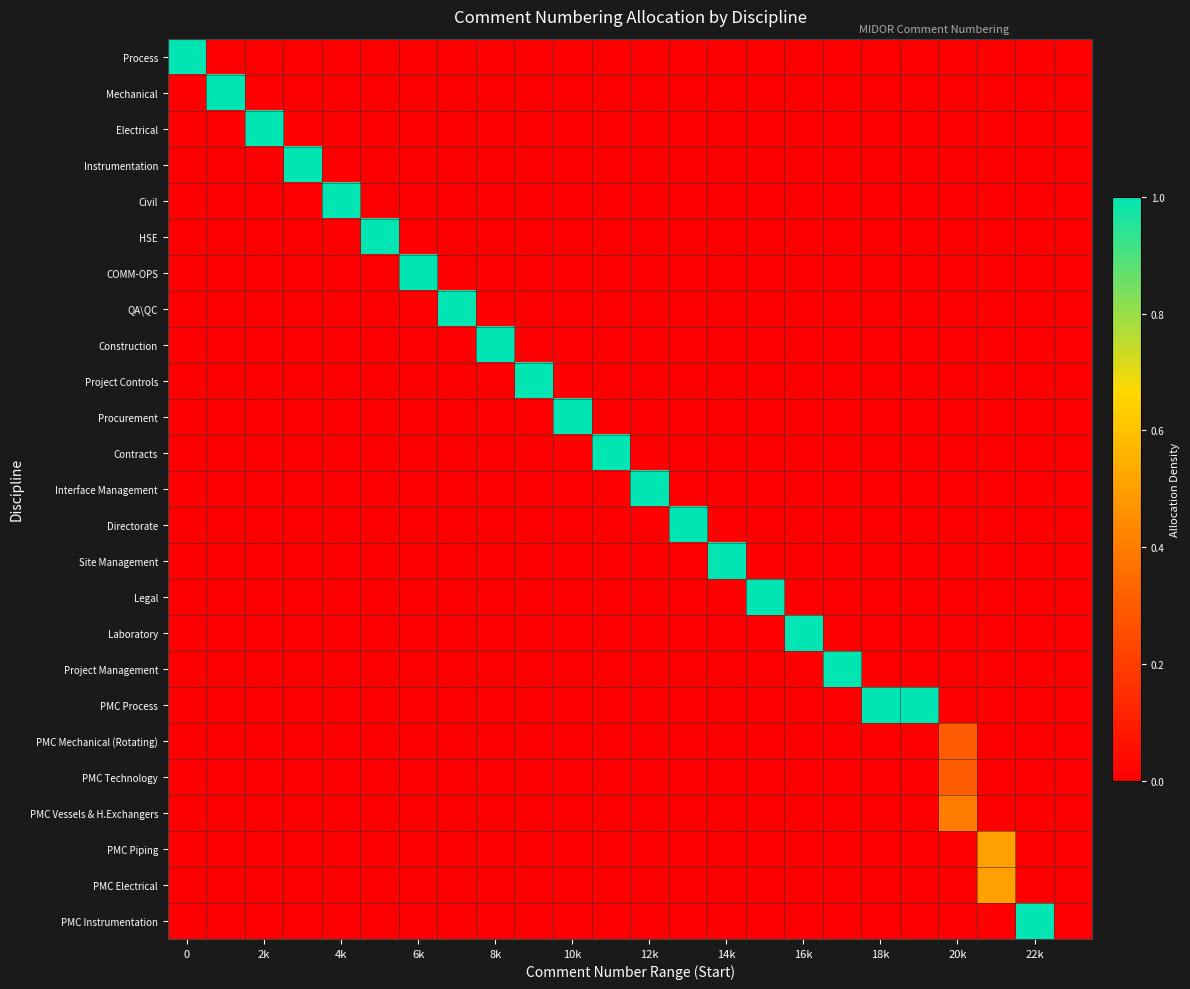

Reading right to left, extract all data points from this chart.

Process: 0.0	0.0	0.0	0.0	0.0	0.0	0.0	0.0	0.0	0.0	0.0	0.0	0.0	0.0	0.0	0.0	0.0	0.0	0.0	0.0	0.0	0.0	0.0	1.0
Mechanical: 0.0	0.0	0.0	0.0	0.0	0.0	0.0	0.0	0.0	0.0	0.0	0.0	0.0	0.0	0.0	0.0	0.0	0.0	0.0	0.0	0.0	0.0	1.0	0.0
Electrical: 0.0	0.0	0.0	0.0	0.0	0.0	0.0	0.0	0.0	0.0	0.0	0.0	0.0	0.0	0.0	0.0	0.0	0.0	0.0	0.0	0.0	1.0	0.0	0.0
Instrumentation: 0.0	0.0	0.0	0.0	0.0	0.0	0.0	0.0	0.0	0.0	0.0	0.0	0.0	0.0	0.0	0.0	0.0	0.0	0.0	0.0	1.0	0.0	0.0	0.0
Civil: 0.0	0.0	0.0	0.0	0.0	0.0	0.0	0.0	0.0	0.0	0.0	0.0	0.0	0.0	0.0	0.0	0.0	0.0	0.0	1.0	0.0	0.0	0.0	0.0
HSE: 0.0	0.0	0.0	0.0	0.0	0.0	0.0	0.0	0.0	0.0	0.0	0.0	0.0	0.0	0.0	0.0	0.0	0.0	1.0	0.0	0.0	0.0	0.0	0.0
COMM-OPS: 0.0	0.0	0.0	0.0	0.0	0.0	0.0	0.0	0.0	0.0	0.0	0.0	0.0	0.0	0.0	0.0	0.0	1.0	0.0	0.0	0.0	0.0	0.0	0.0
QA\QC: 0.0	0.0	0.0	0.0	0.0	0.0	0.0	0.0	0.0	0.0	0.0	0.0	0.0	0.0	0.0	0.0	1.0	0.0	0.0	0.0	0.0	0.0	0.0	0.0
Construction: 0.0	0.0	0.0	0.0	0.0	0.0	0.0	0.0	0.0	0.0	0.0	0.0	0.0	0.0	0.0	1.0	0.0	0.0	0.0	0.0	0.0	0.0	0.0	0.0
Project Controls: 0.0	0.0	0.0	0.0	0.0	0.0	0.0	0.0	0.0	0.0	0.0	0.0	0.0	0.0	1.0	0.0	0.0	0.0	0.0	0.0	0.0	0.0	0.0	0.0
Procurement: 0.0	0.0	0.0	0.0	0.0	0.0	0.0	0.0	0.0	0.0	0.0	0.0	0.0	1.0	0.0	0.0	0.0	0.0	0.0	0.0	0.0	0.0	0.0	0.0
Contracts: 0.0	0.0	0.0	0.0	0.0	0.0	0.0	0.0	0.0	0.0	0.0	0.0	1.0	0.0	0.0	0.0	0.0	0.0	0.0	0.0	0.0	0.0	0.0	0.0
Interface Management: 0.0	0.0	0.0	0.0	0.0	0.0	0.0	0.0	0.0	0.0	0.0	1.0	0.0	0.0	0.0	0.0	0.0	0.0	0.0	0.0	0.0	0.0	0.0	0.0
Directorate: 0.0	0.0	0.0	0.0	0.0	0.0	0.0	0.0	0.0	0.0	1.0	0.0	0.0	0.0	0.0	0.0	0.0	0.0	0.0	0.0	0.0	0.0	0.0	0.0
Site Management: 0.0	0.0	0.0	0.0	0.0	0.0	0.0	0.0	0.0	1.0	0.0	0.0	0.0	0.0	0.0	0.0	0.0	0.0	0.0	0.0	0.0	0.0	0.0	0.0
Legal: 0.0	0.0	0.0	0.0	0.0	0.0	0.0	0.0	1.0	0.0	0.0	0.0	0.0	0.0	0.0	0.0	0.0	0.0	0.0	0.0	0.0	0.0	0.0	0.0
Laboratory: 0.0	0.0	0.0	0.0	0.0	0.0	0.0	1.0	0.0	0.0	0.0	0.0	0.0	0.0	0.0	0.0	0.0	0.0	0.0	0.0	0.0	0.0	0.0	0.0
Project Management: 0.0	0.0	0.0	0.0	0.0	0.0	1.0	0.0	0.0	0.0	0.0	0.0	0.0	0.0	0.0	0.0	0.0	0.0	0.0	0.0	0.0	0.0	0.0	0.0
PMC Process: 0.0	0.0	0.0	0.0	1.0	1.0	0.0	0.0	0.0	0.0	0.0	0.0	0.0	0.0	0.0	0.0	0.0	0.0	0.0	0.0	0.0	0.0	0.0	0.0
PMC Mechanical (Rotating): 0.0	0.0	0.0	0.3	0.0	0.0	0.0	0.0	0.0	0.0	0.0	0.0	0.0	0.0	0.0	0.0	0.0	0.0	0.0	0.0	0.0	0.0	0.0	0.0
PMC Technology: 0.0	0.0	0.0	0.3	0.0	0.0	0.0	0.0	0.0	0.0	0.0	0.0	0.0	0.0	0.0	0.0	0.0	0.0	0.0	0.0	0.0	0.0	0.0	0.0
PMC Vessels & H.Exchangers: 0.0	0.0	0.0	0.4	0.0	0.0	0.0	0.0	0.0	0.0	0.0	0.0	0.0	0.0	0.0	0.0	0.0	0.0	0.0	0.0	0.0	0.0	0.0	0.0
PMC Piping: 0.0	0.0	0.5	0.0	0.0	0.0	0.0	0.0	0.0	0.0	0.0	0.0	0.0	0.0	0.0	0.0	0.0	0.0	0.0	0.0	0.0	0.0	0.0	0.0
PMC Electrical: 0.0	0.0	0.5	0.0	0.0	0.0	0.0	0.0	0.0	0.0	0.0	0.0	0.0	0.0	0.0	0.0	0.0	0.0	0.0	0.0	0.0	0.0	0.0	0.0
PMC Instrumentation: 0.0	1.0	0.0	0.0	0.0	0.0	0.0	0.0	0.0	0.0	0.0	0.0	0.0	0.0	0.0	0.0	0.0	0.0	0.0	0.0	0.0	0.0	0.0	0.0